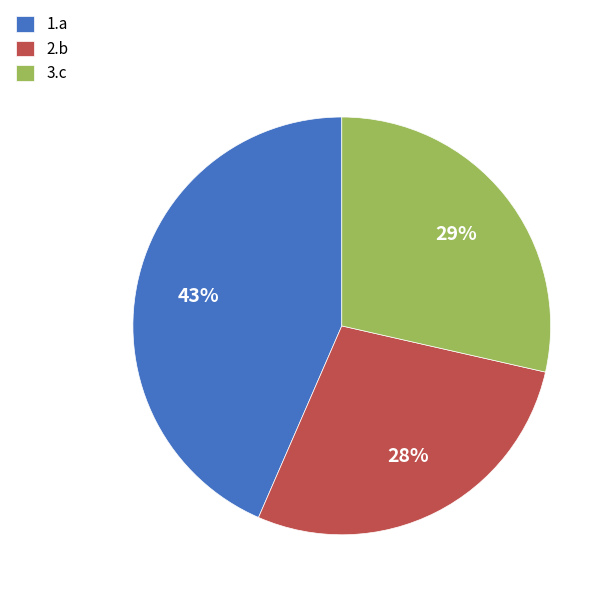

What is the ratio of the value at 2.b to the value at 3.c?

1.0